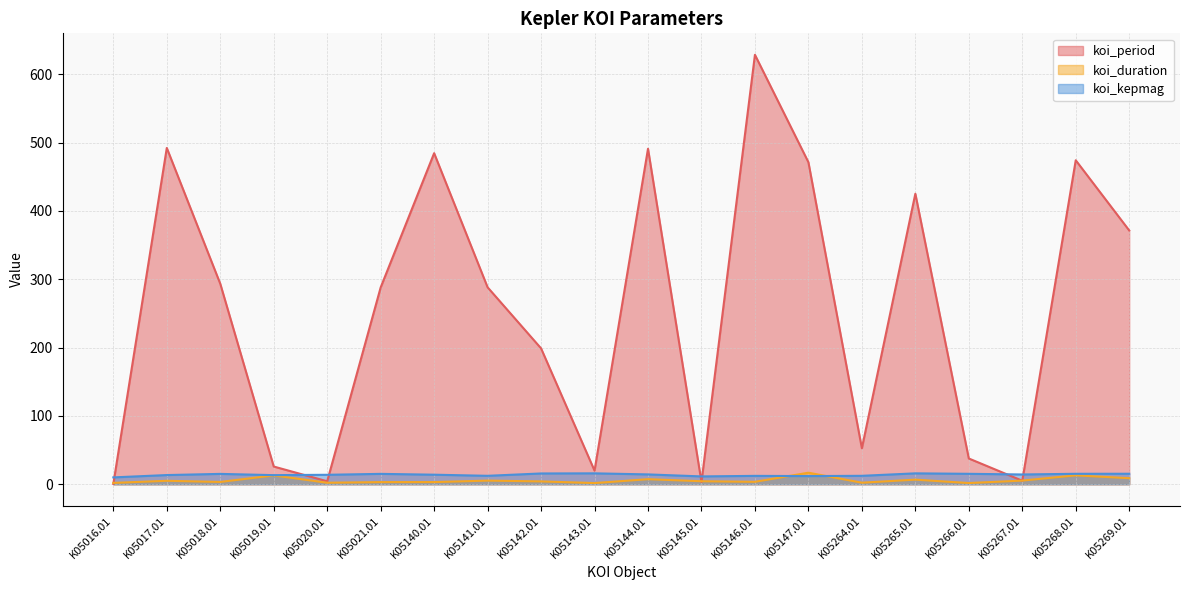

Where is koi_period nearest to the value 314?

K05018.01